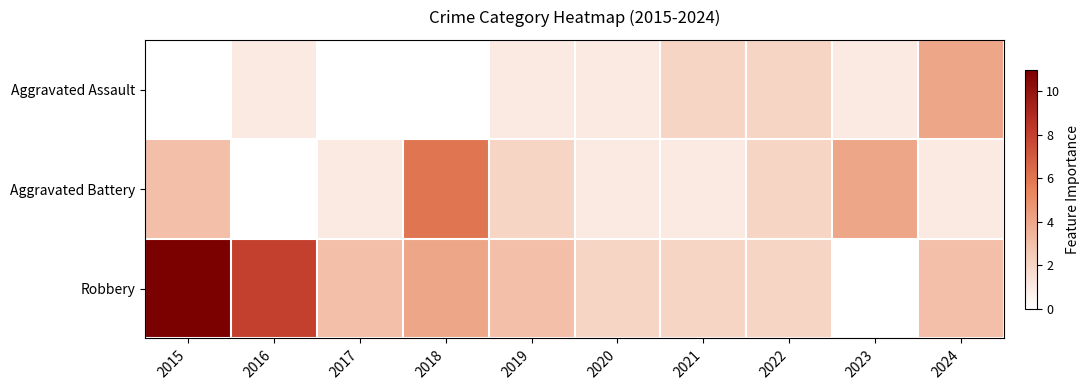

List the series in order of their peak value, highest first.

Robbery, Aggravated Battery, Aggravated Assault